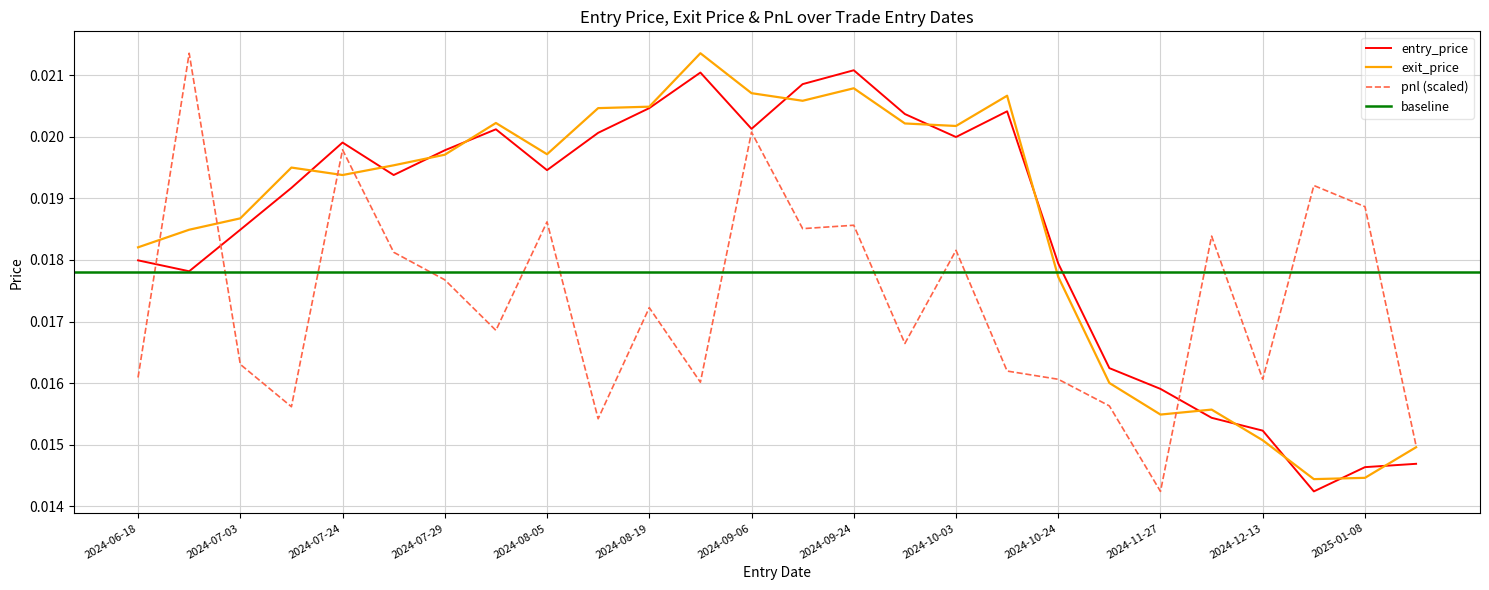

Rank the series by their maximum value, from lowest to highest.

entry_price, exit_price, pnl